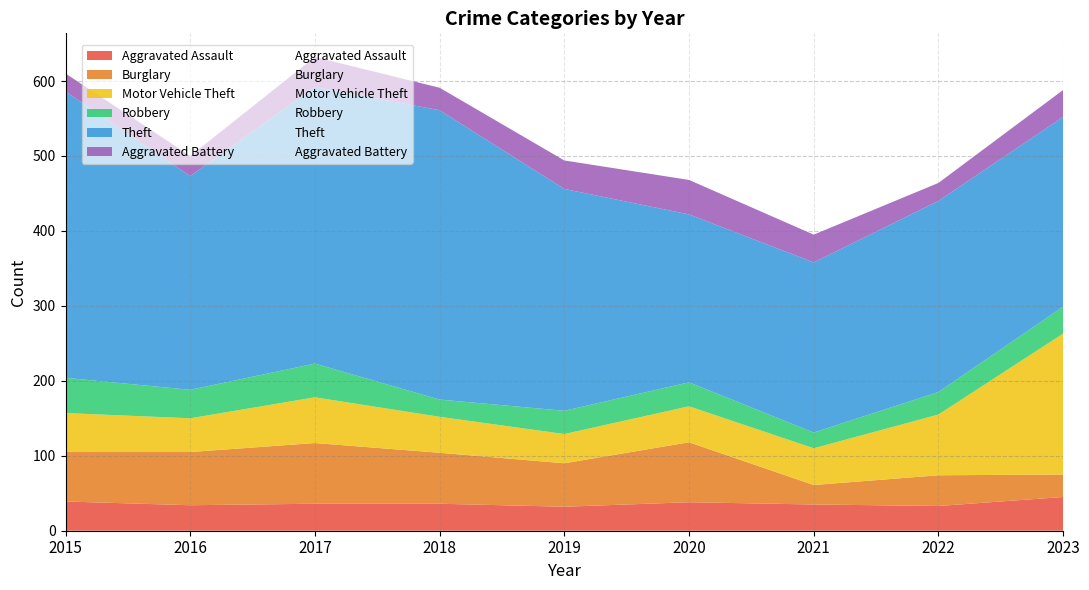

What is the difference between the second highest and second lowest values in the Burglary series?

50